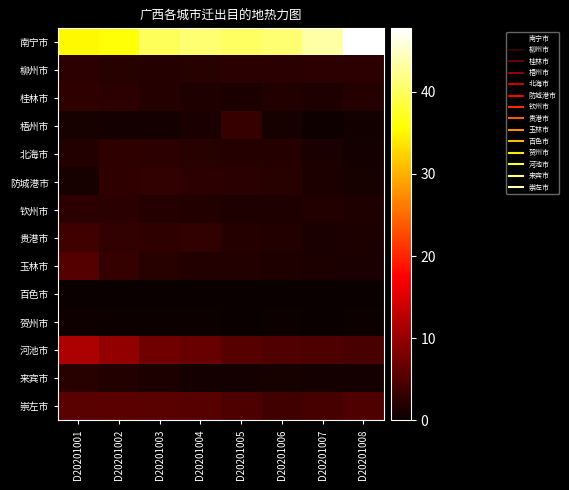

What is the maximum value shown in the chart?

47.7